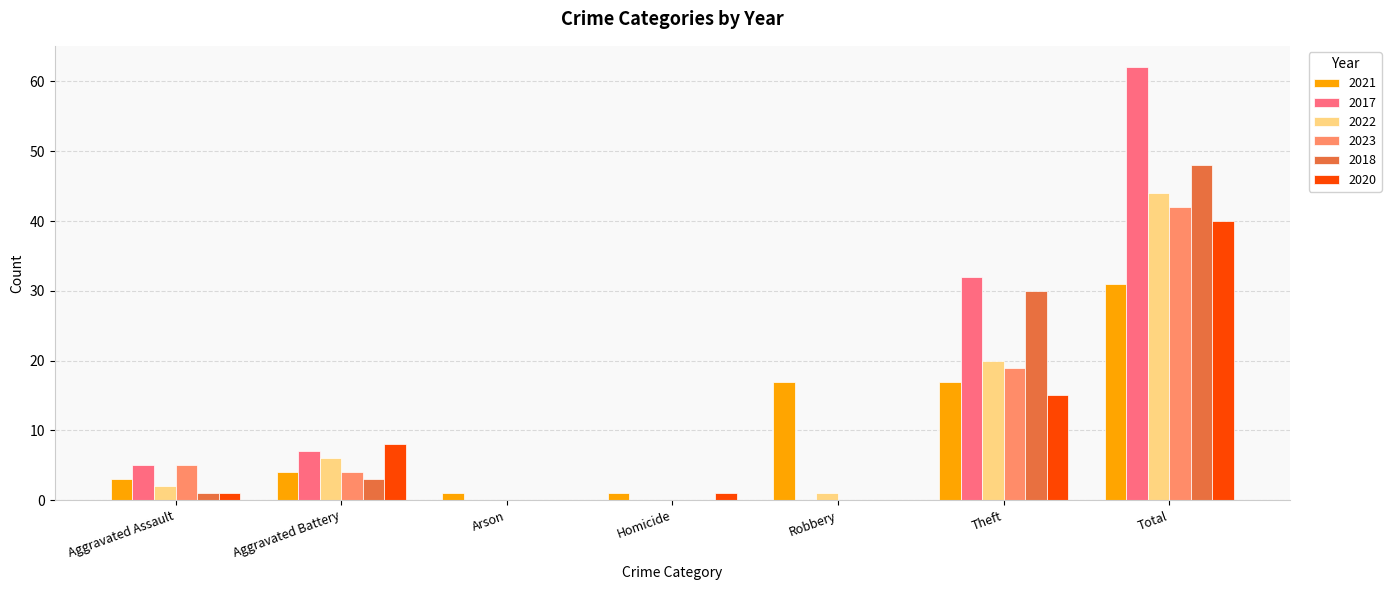

What is the difference between the 2021 values at Arson and Aggravated Battery?

3